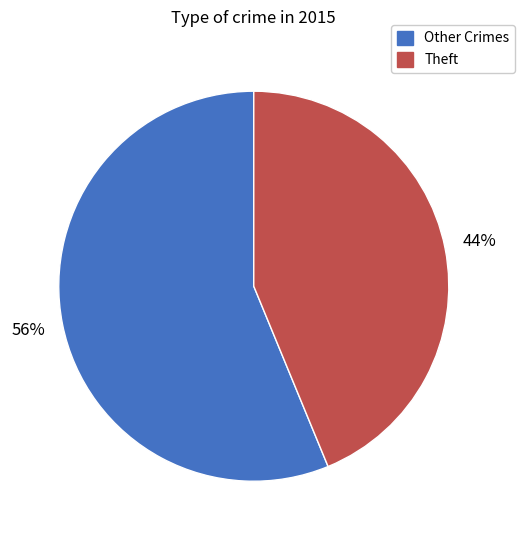

How many slices are in this pie chart?

2